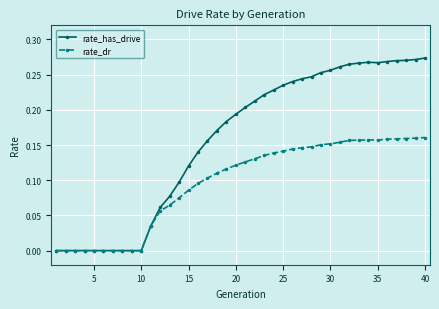

What are all the series names shown in the legend?

rate_has_drive, rate_dr